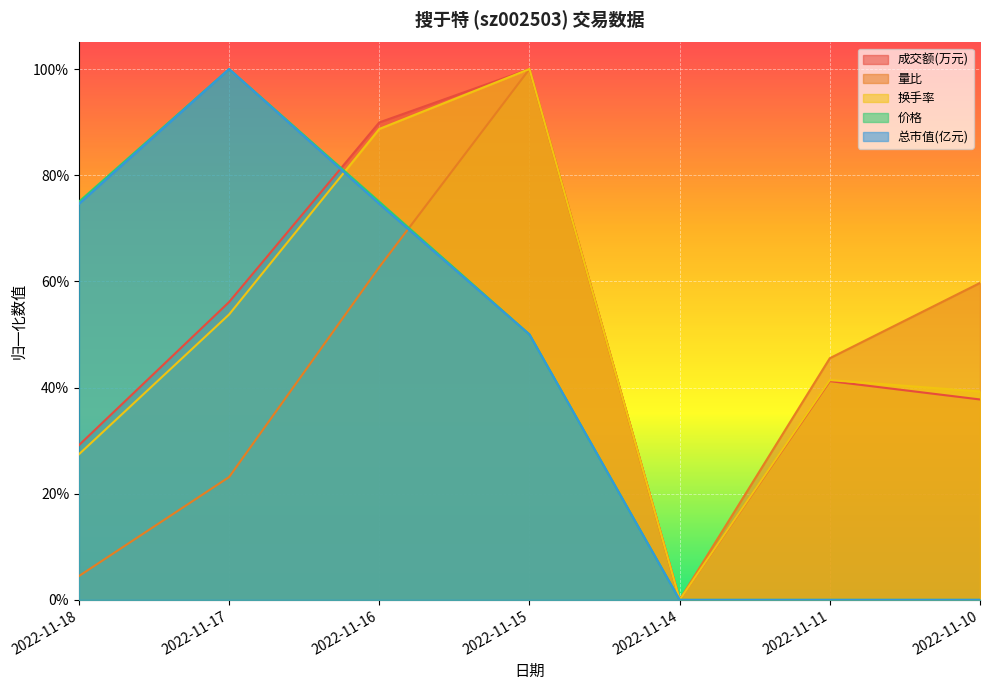

Which series has the widest spread of values?

成交额(万元)